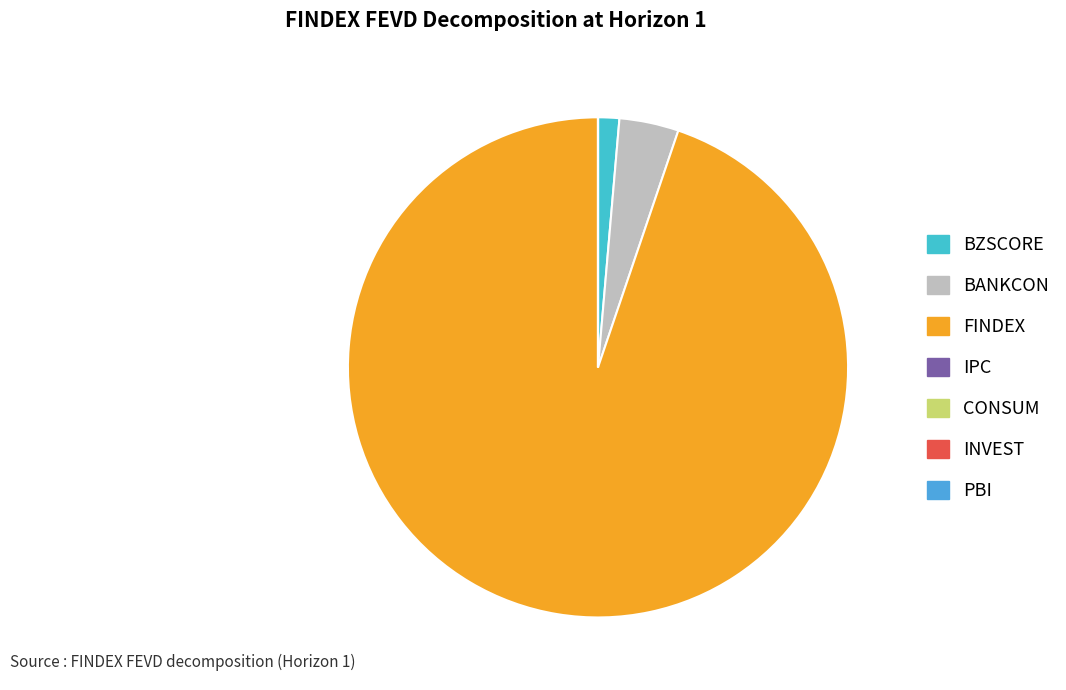

What percentage is the BANKCON slice, to the nearest percent?

4%